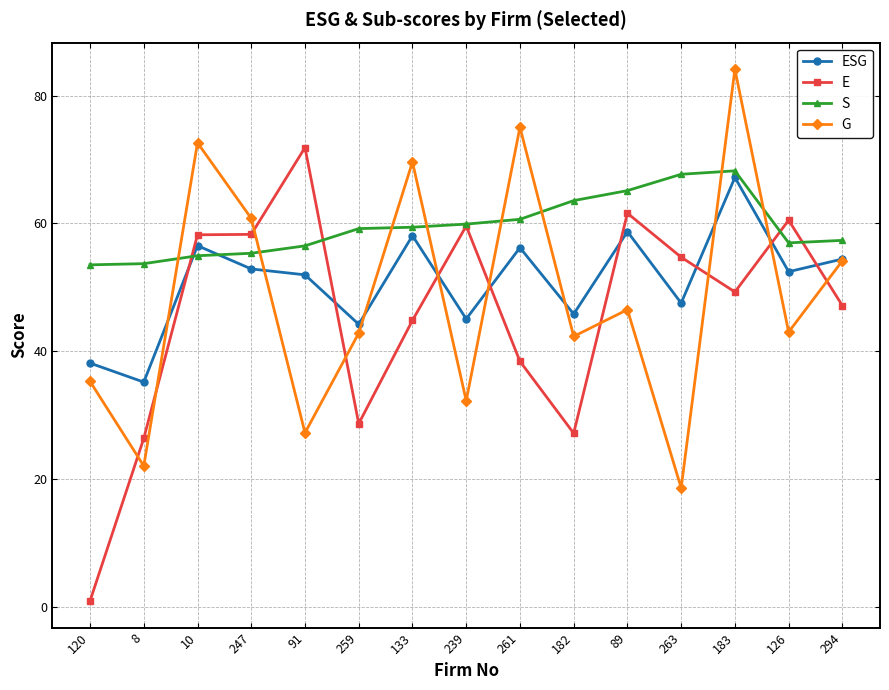

What is the difference between the maximum and second lowest values in the S series?

14.5